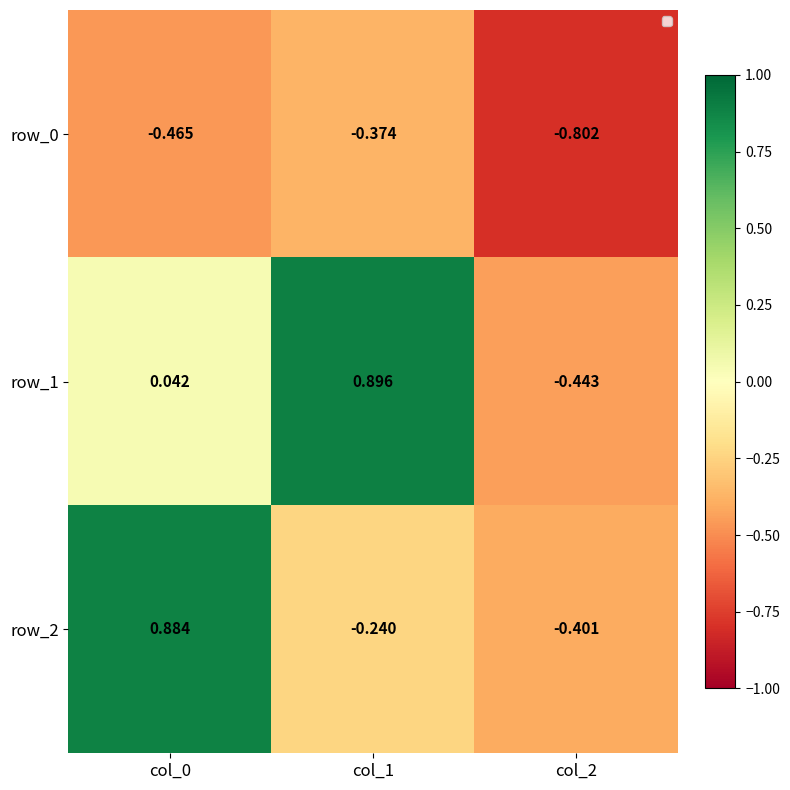

Is the value of row_2 at col_0 greater than the value of row_1 at col_2?

Yes